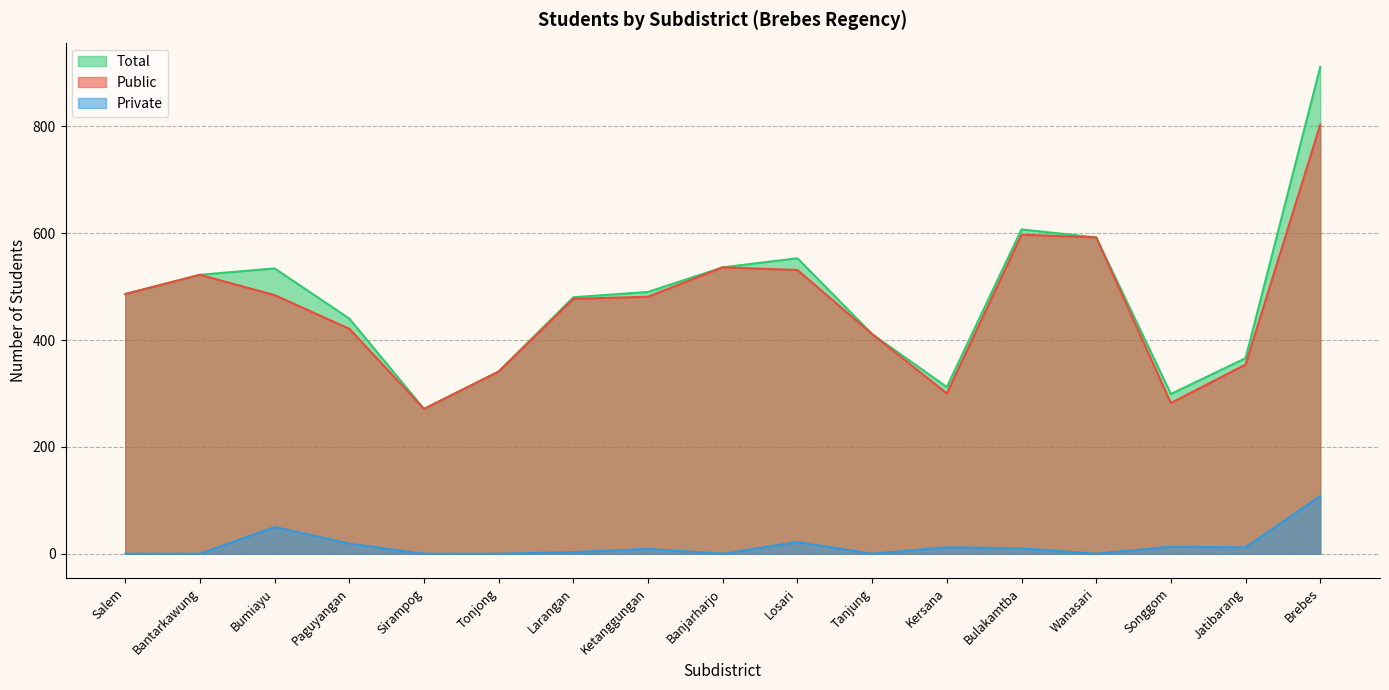

What is the difference between the maximum and minimum values in the Public series?

532